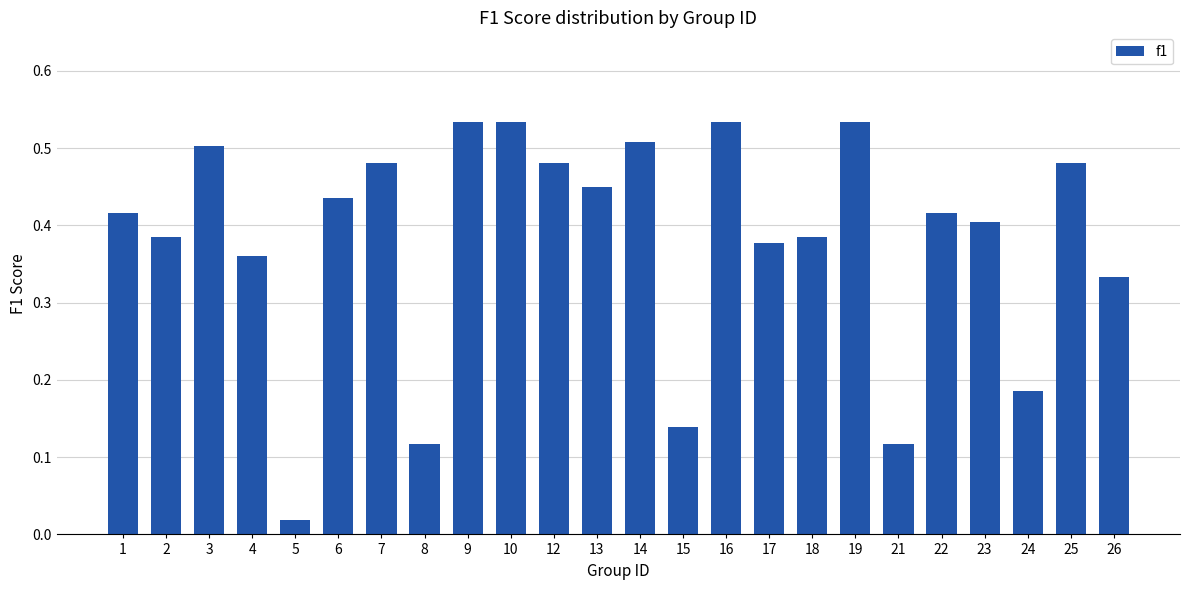

Which category has the lowest value across all series?

5